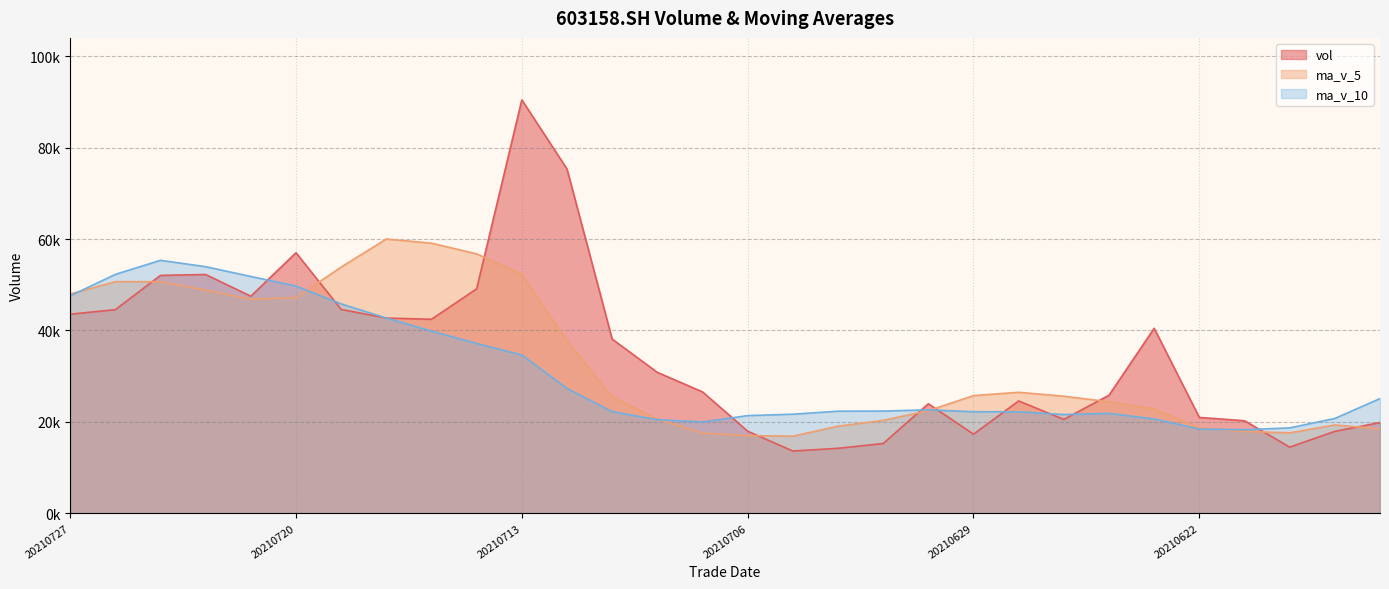

True or false: vol has more than 1 points higher than both neighbors.

True